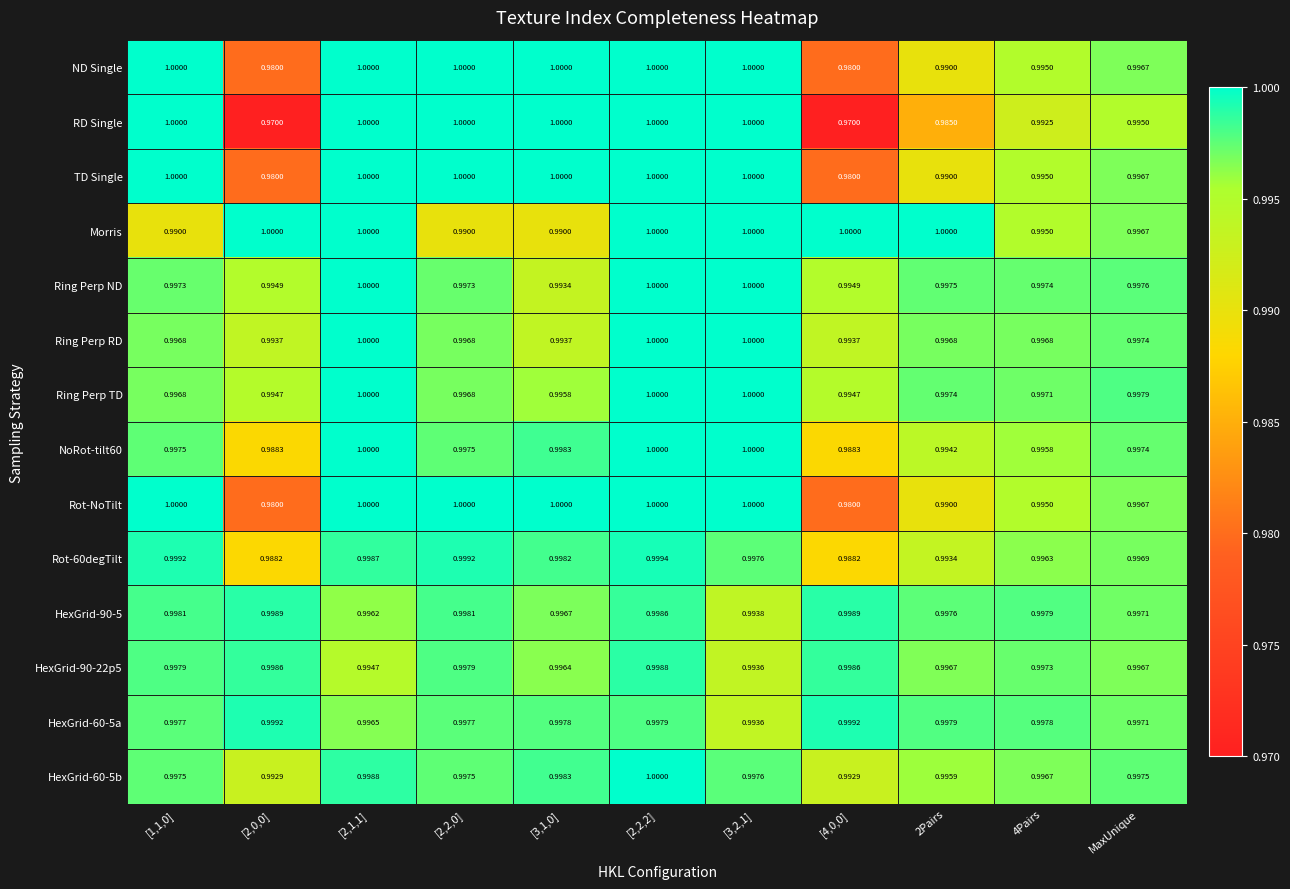

Which series has the largest range (max minus min)?

RD Single